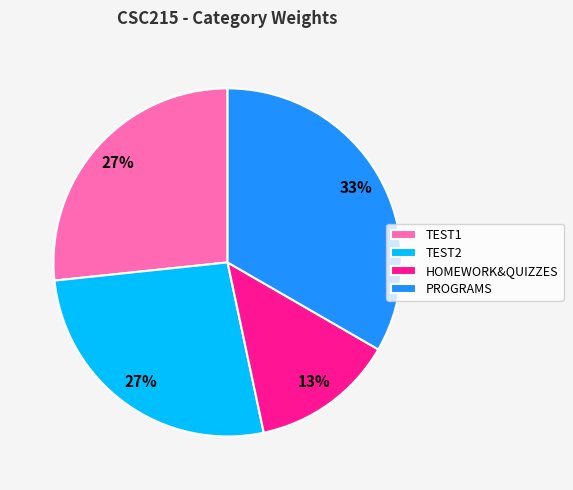

To the nearest percent, what percentage of the pie is HOMEWORK&QUIZZES?

13%